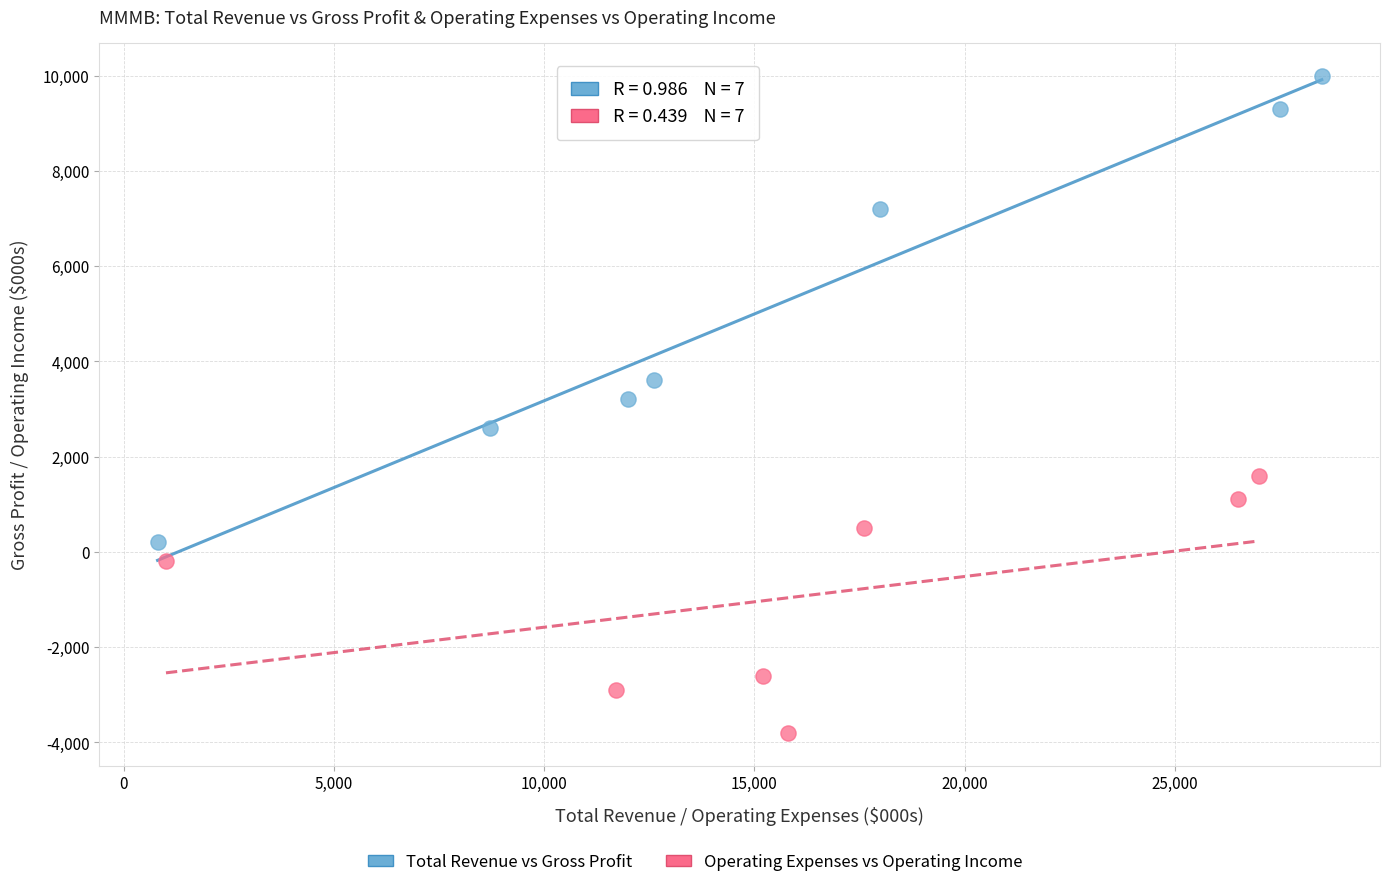

Which series reaches the maximum Y coordinate?

Total Revenue vs Gross Profit